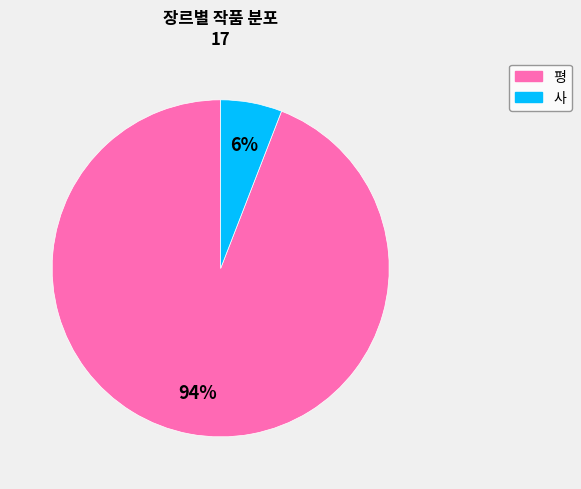

Does 평 represent more than half of the total?

Yes